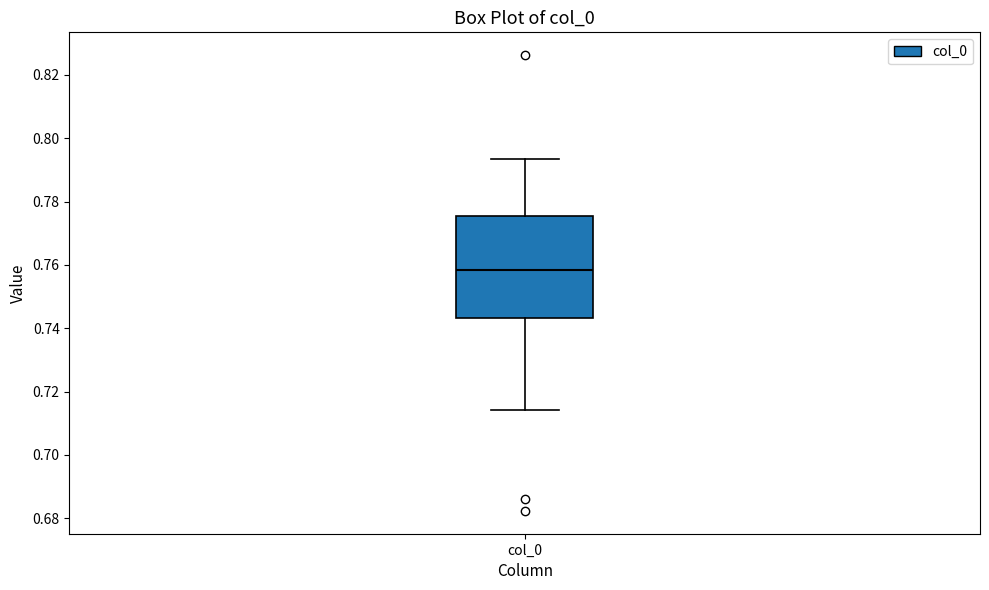

Transcribe this box plot: give where the median line is, the range the box spans, and where the two whiskers end, as read against the y-axis. The values are not printed on the chart, so give them approximately, as read against the axis.

median 0.758, box 0.744 to 0.776, whiskers 0.714 to 0.794